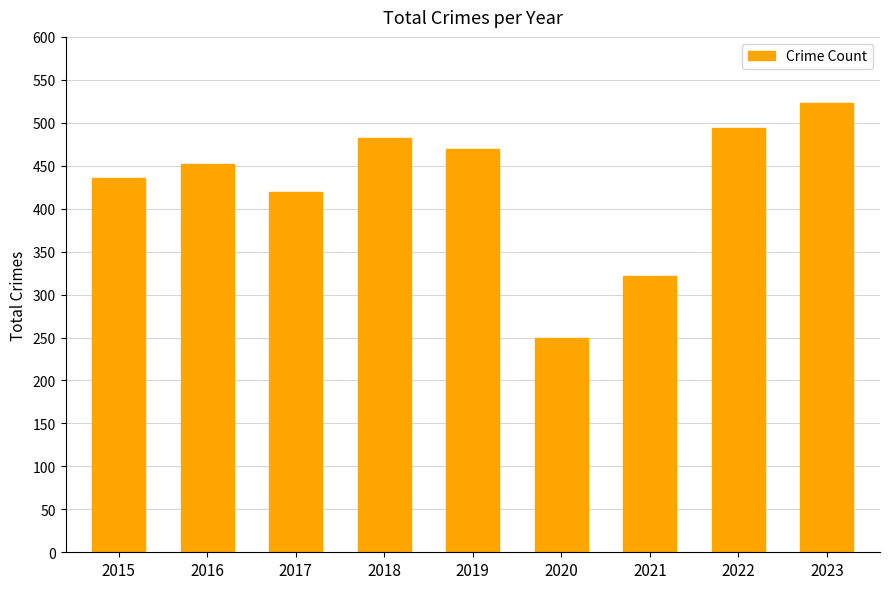

What is the difference between the second highest and second lowest values?

172